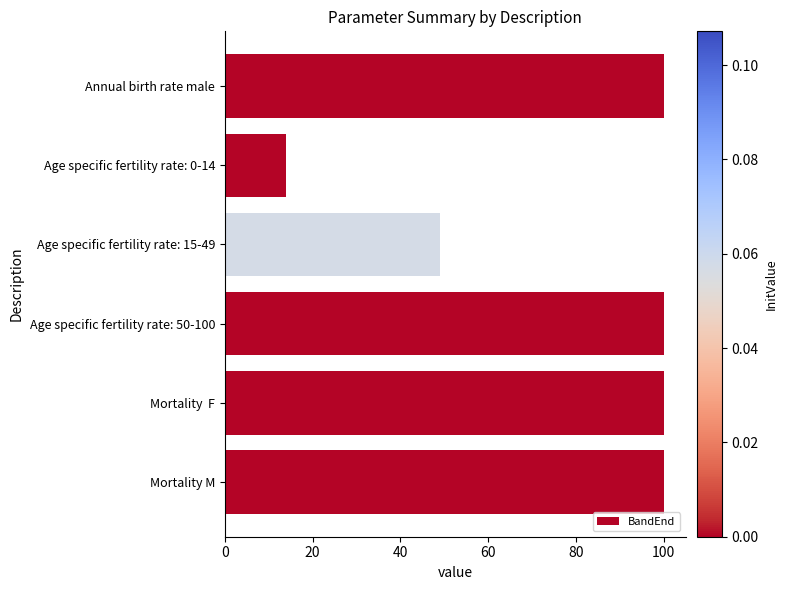

What is the difference between the maximum and minimum values?

86